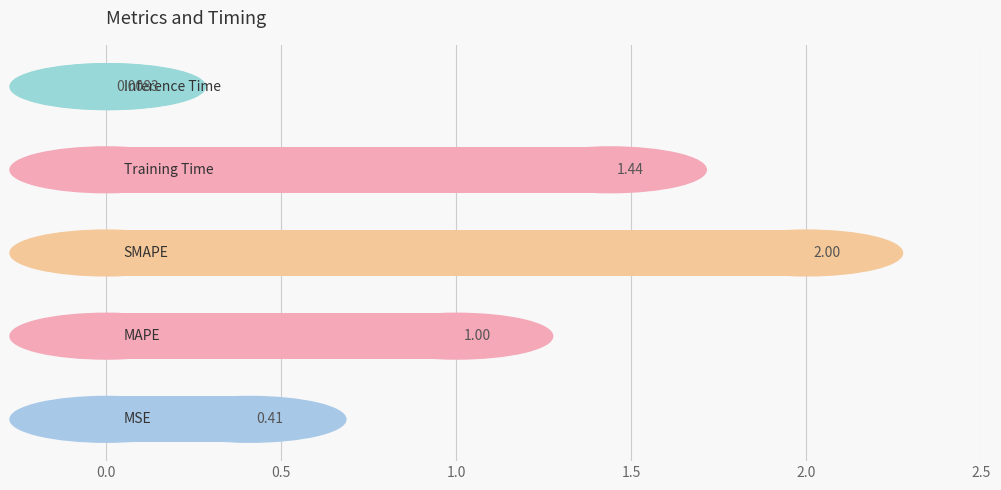

What is the average value?

1.0